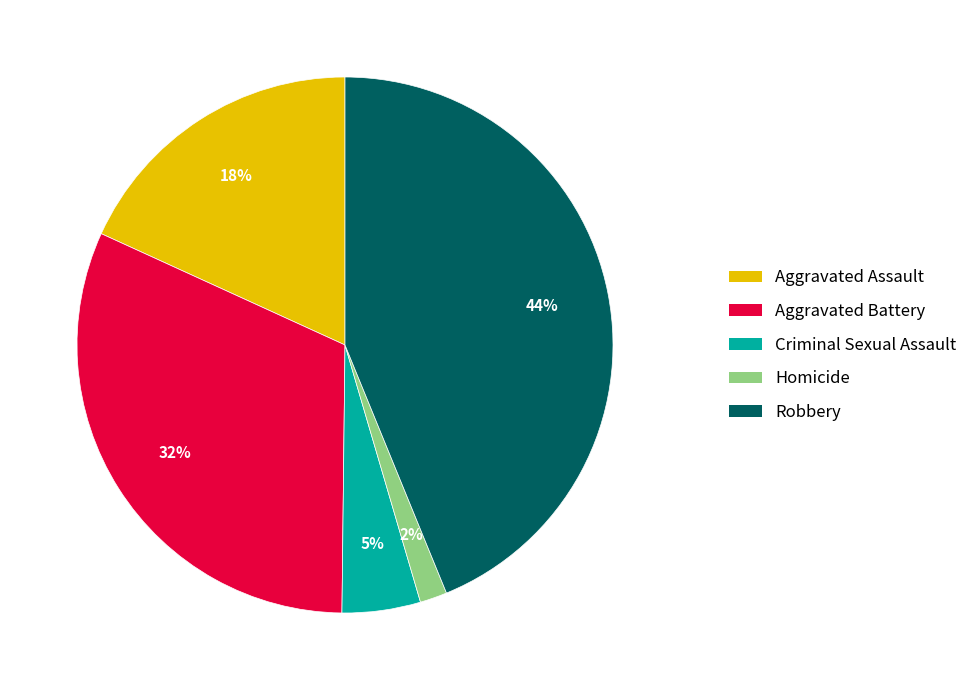

Does Criminal Sexual Assault represent more than half of the total?

No